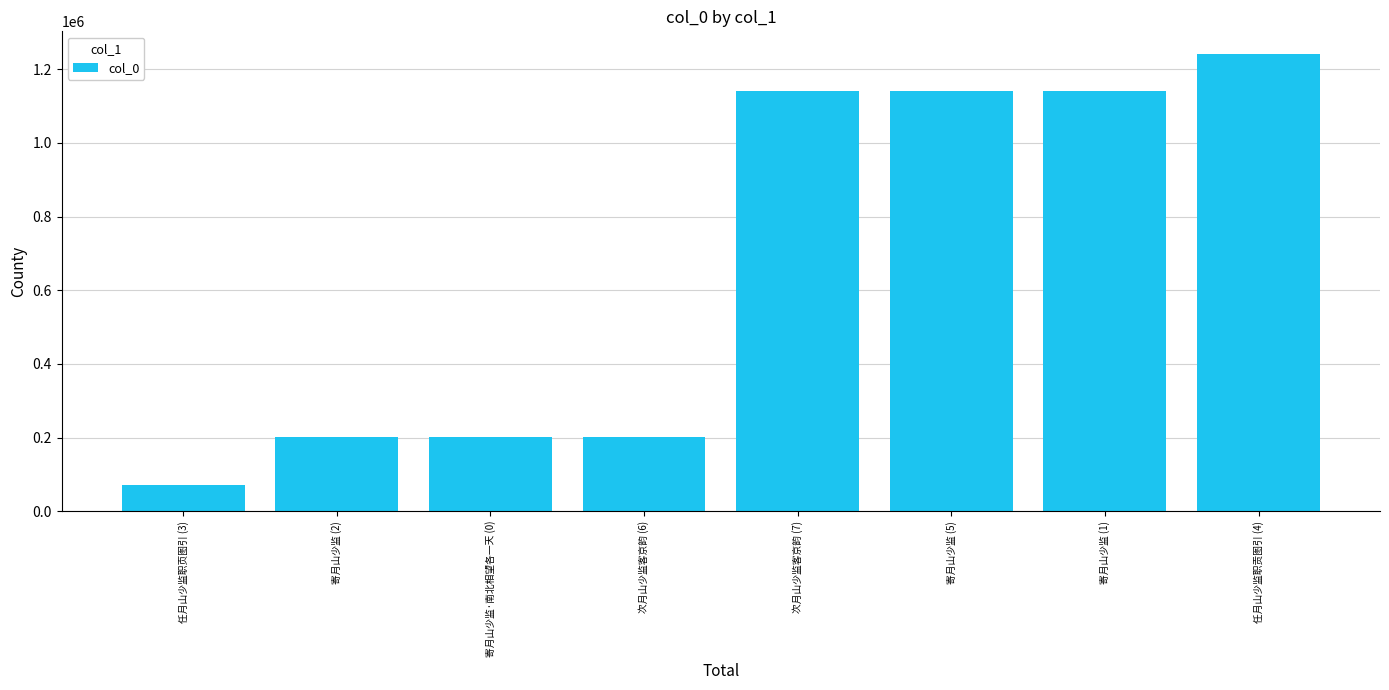

What is the change in value from 次月山少监客京韵 (7) to 寄月山少监 (1)?

+194